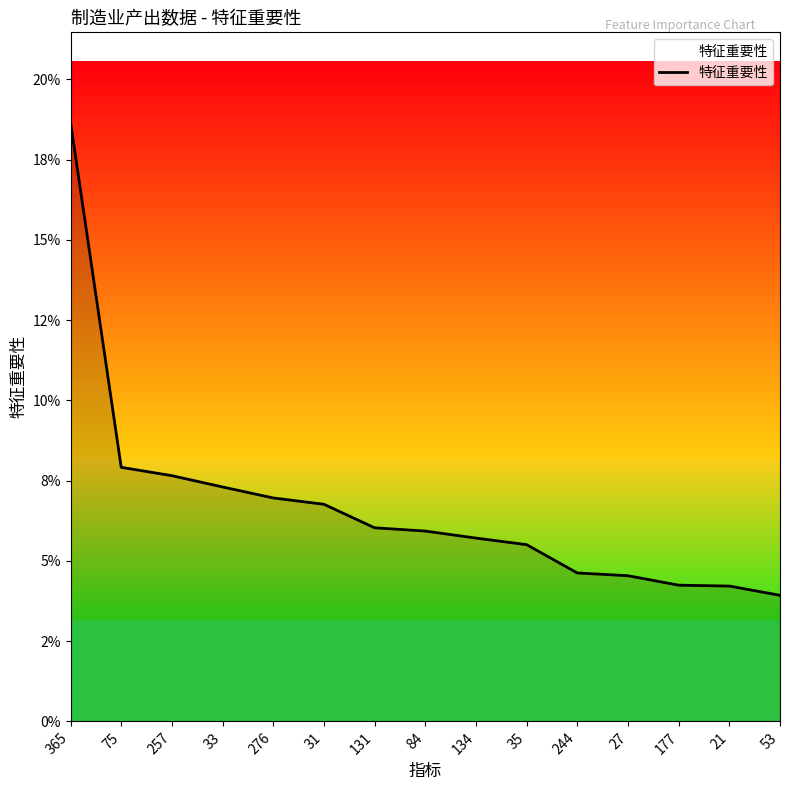

What is the label of the 11th point from the right?

276